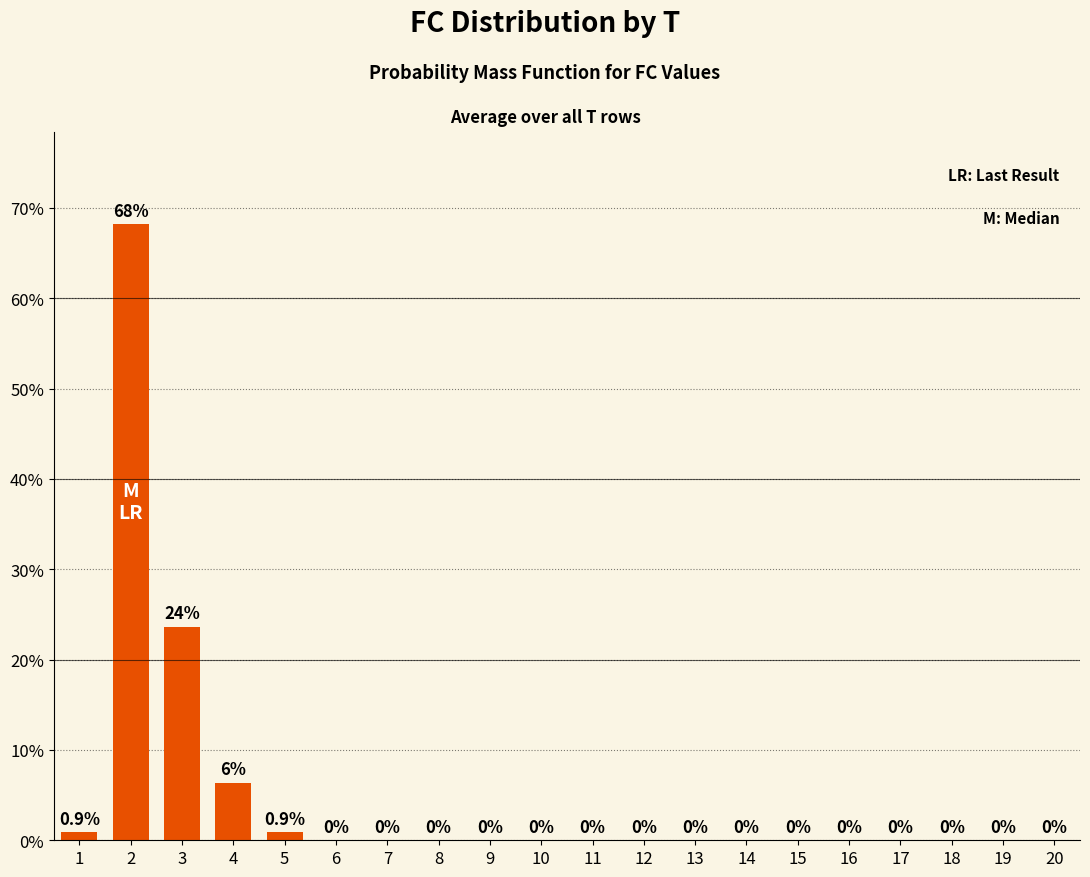

Are the bars horizontal?

No